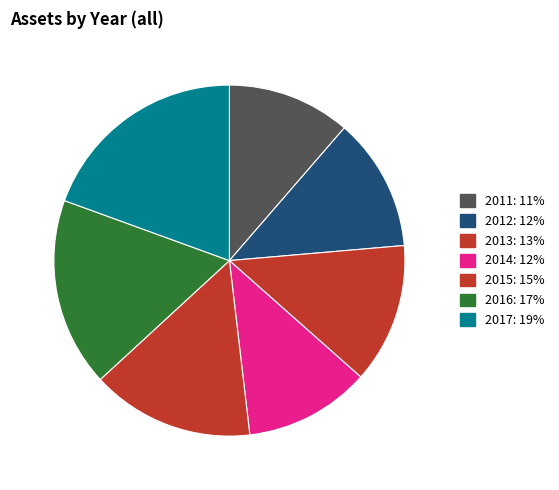

Does any single category account for the majority?

No